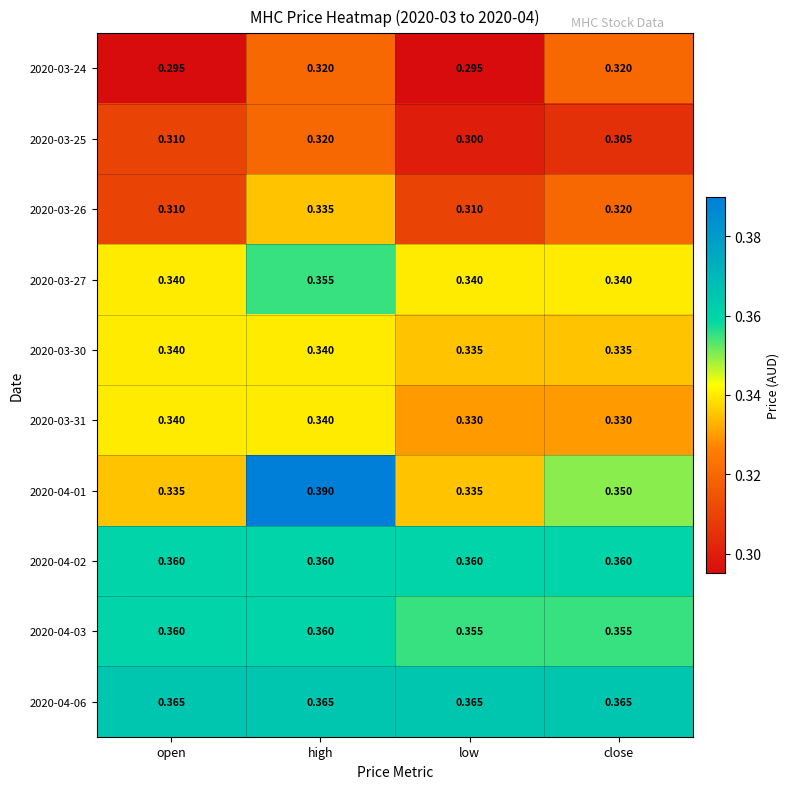

Which category has the highest value in the 2020-03-27 series?

high